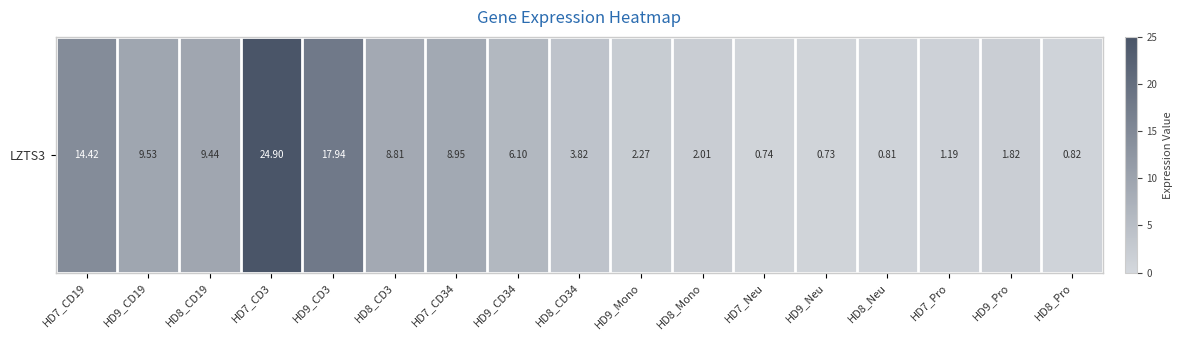

What value does the data have at HD9_Pro?

1.8